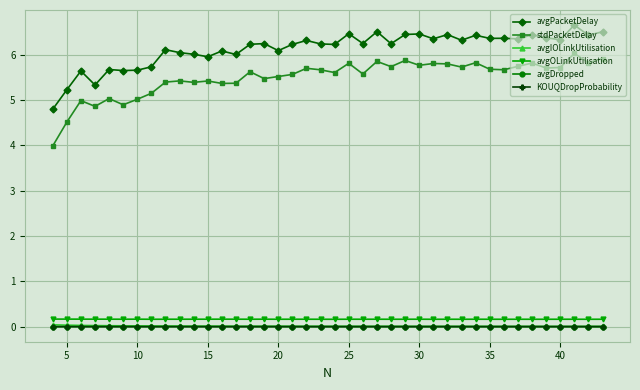

True or false: avgPacketDelay and avgDropped intersect in this chart.

False